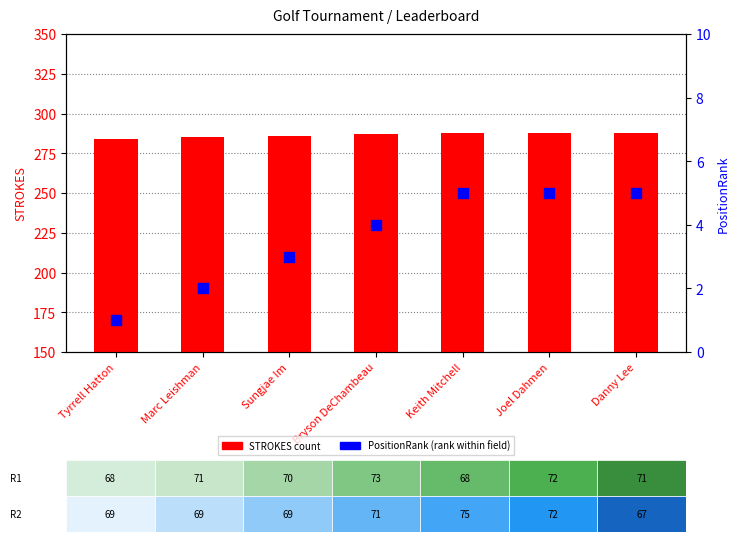

Which series has the largest total across all categories?

STROKES